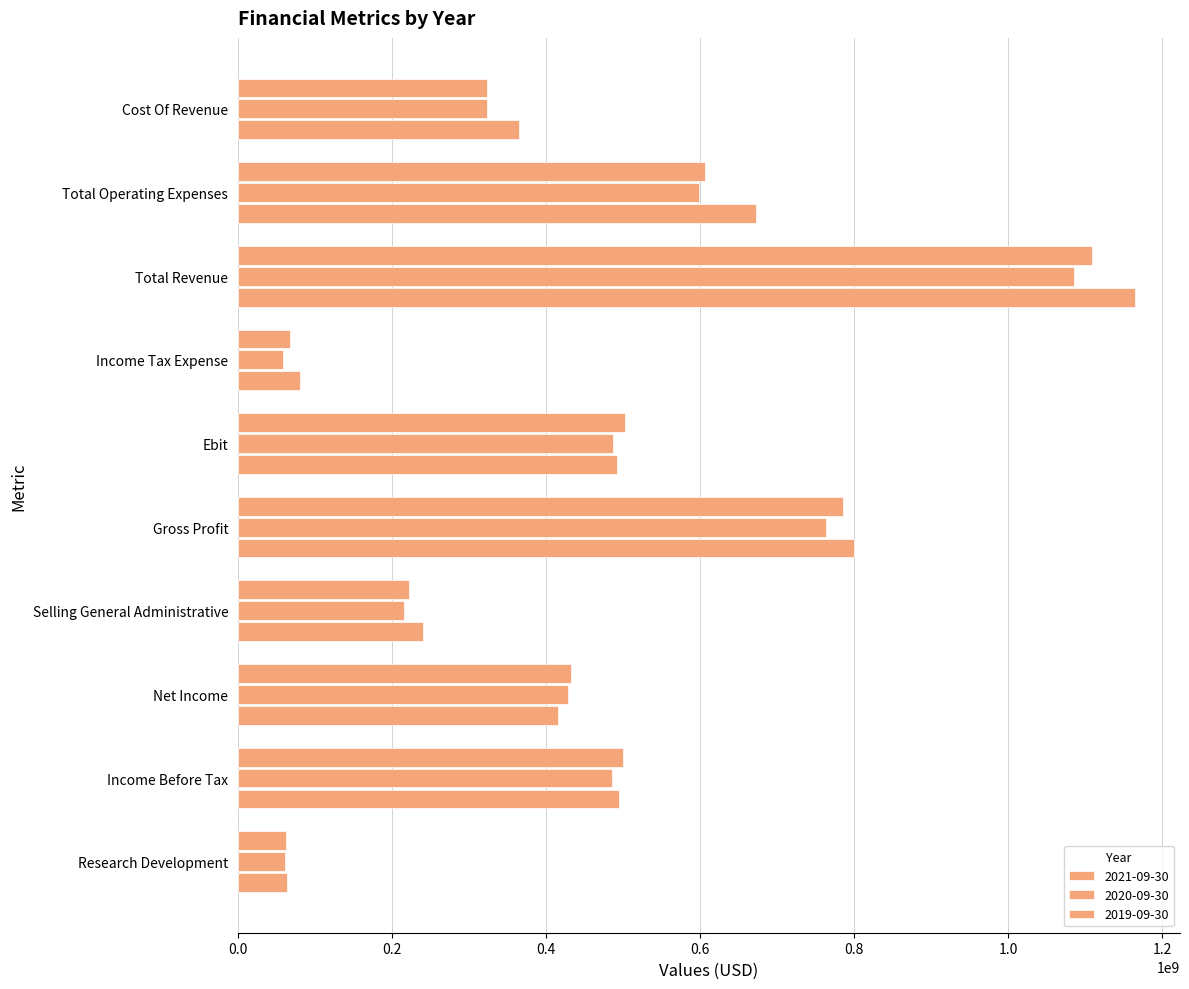

How many data points does each series have?

10